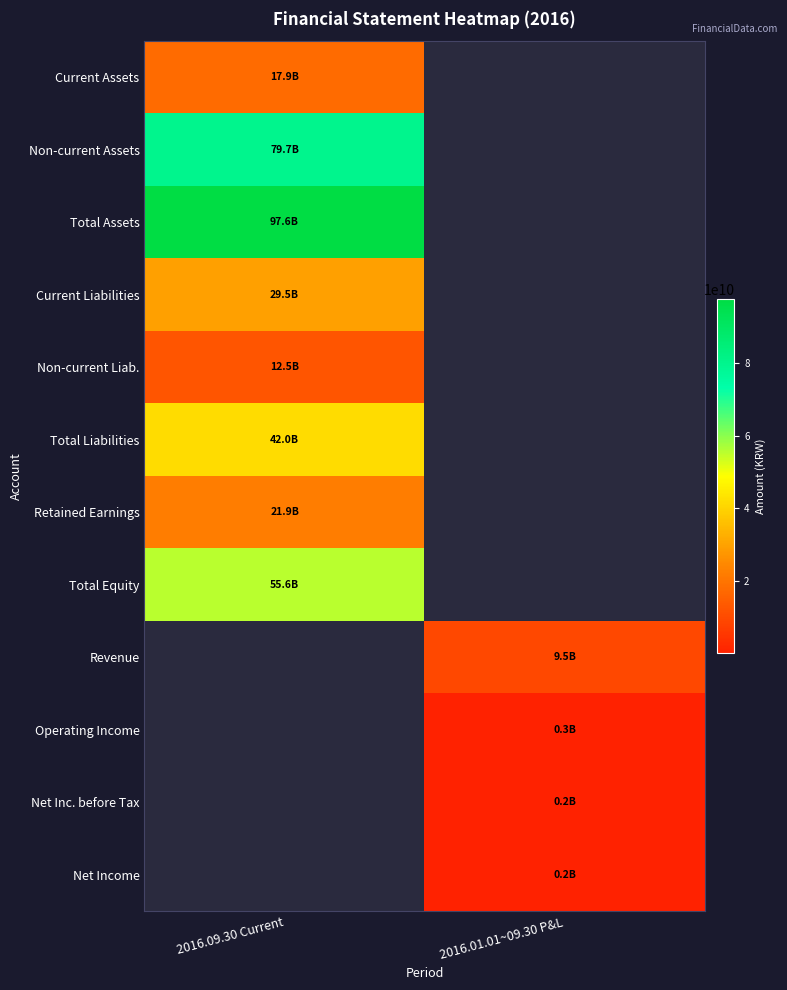

The value of Total Equity at 2016.09.30 Current is 55564043463.0. True or false?

True